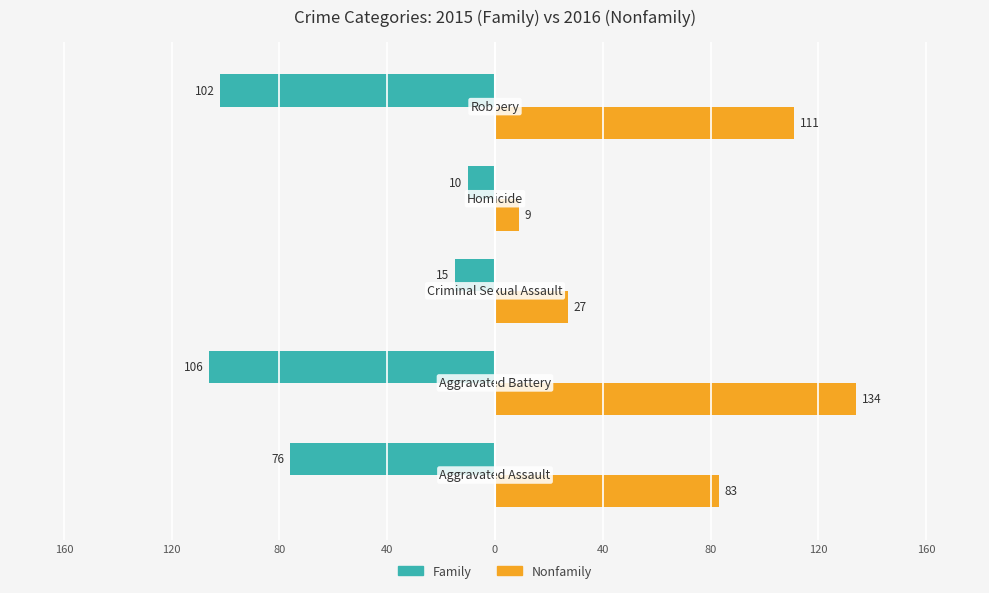

Which series has the widest spread of values?

Nonfamily